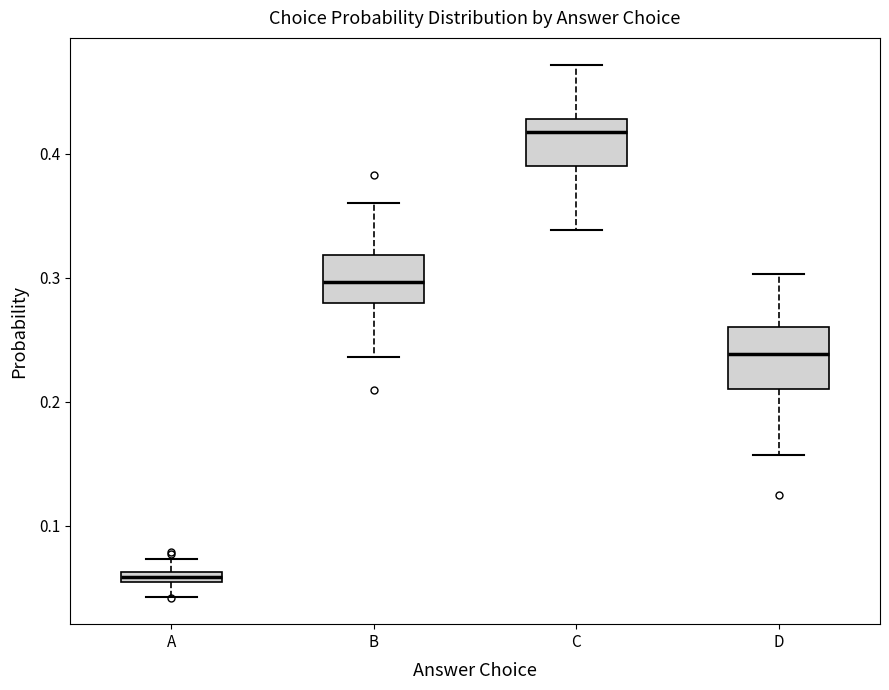

Comparing the boxes themselves (not the whiskers), which one is the tallest?

D